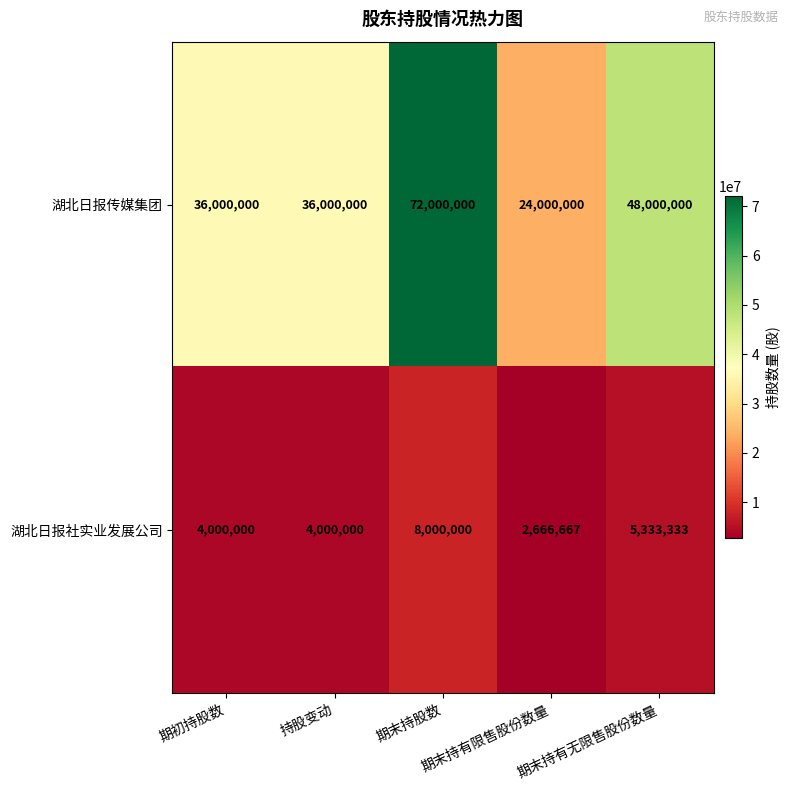

Rank the series by their average value, from highest to lowest.

湖北日报传媒集团, 湖北日报社实业发展公司